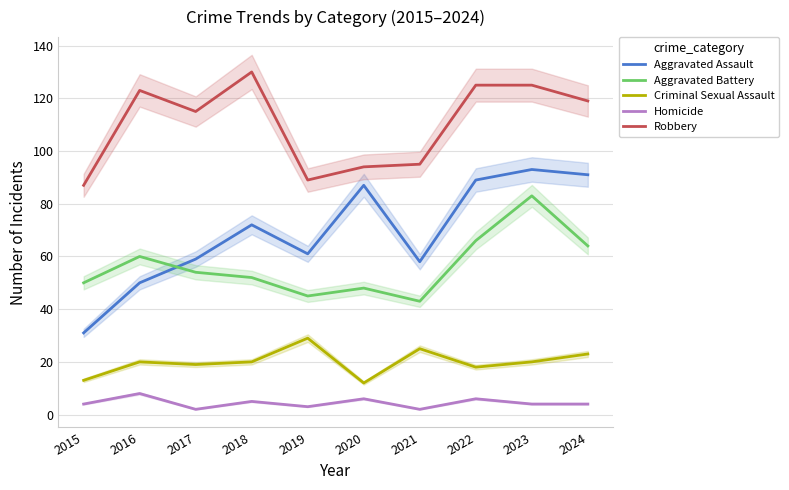

How many data points does each series have?

10